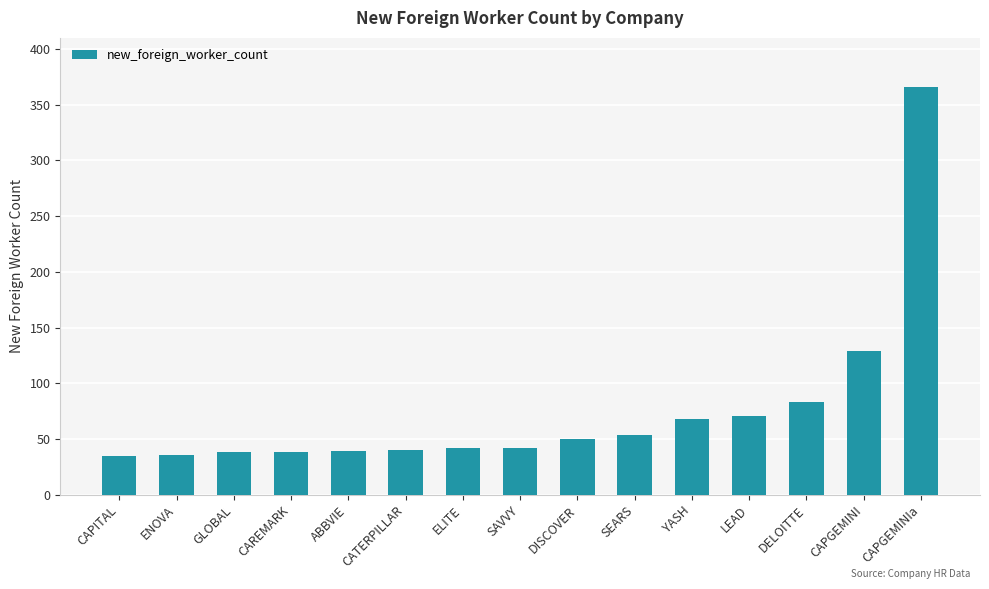

Where is the data nearest to the value 200?

CAPGEMINI